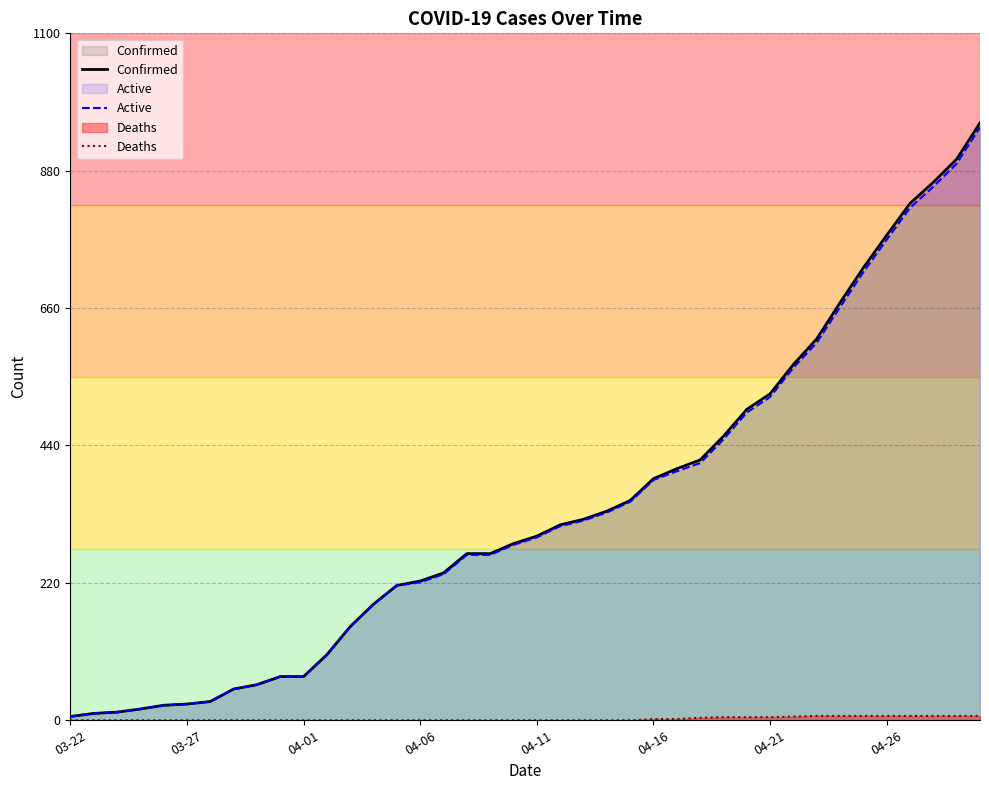

Does the chart display data point markers on the line(s)?

No